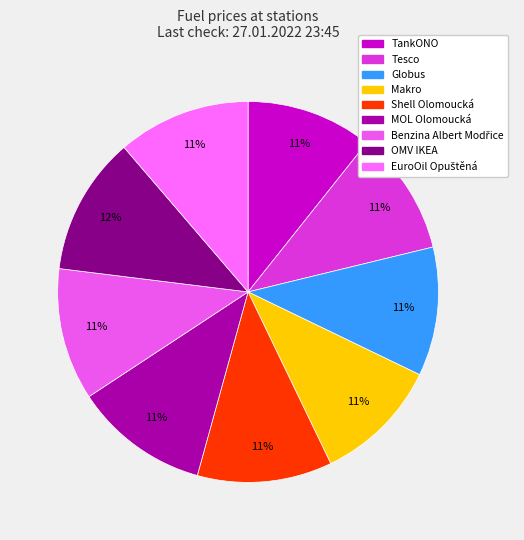

How many segments does this pie chart have?

9